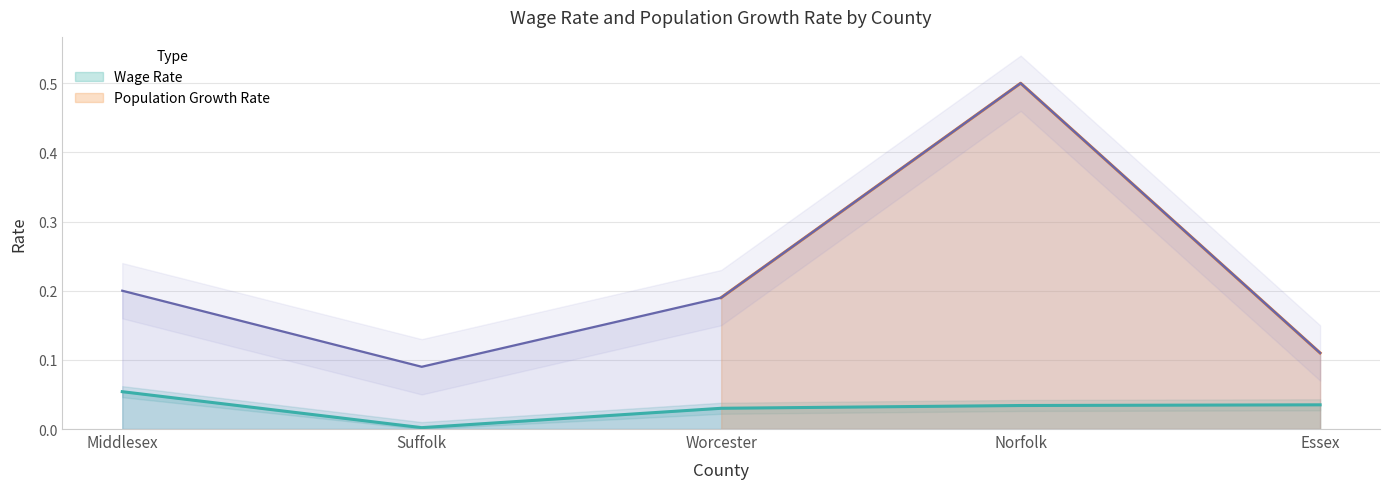

The value of Population Growth Rate at Essex is 0.1. True or false?

False